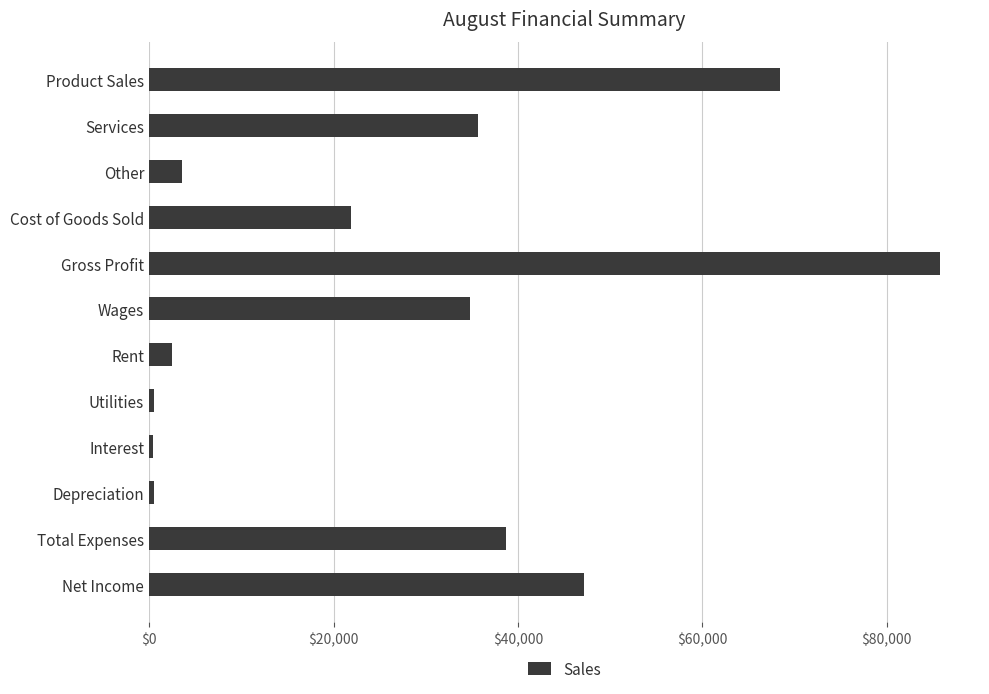

What is the label of the 9th bar from the top?

Interest